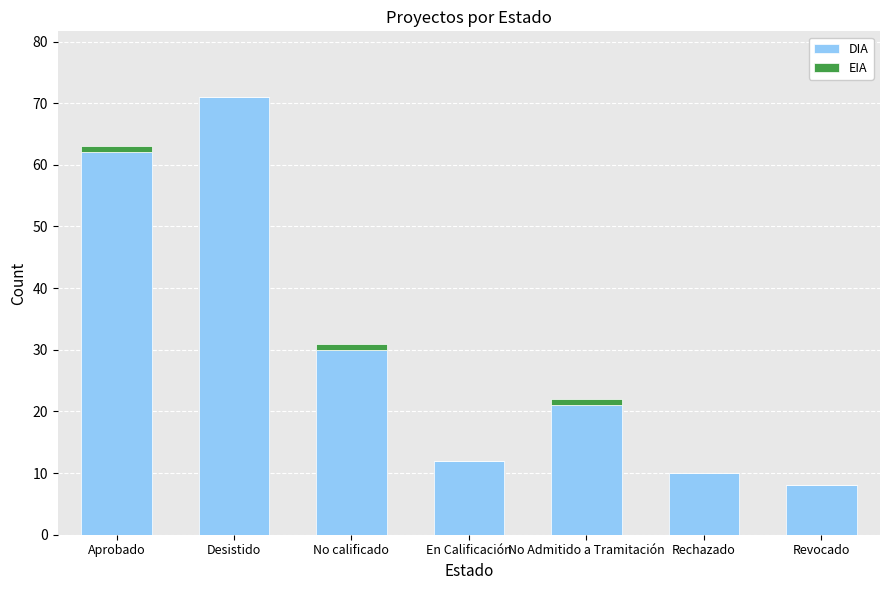

What are all the series names shown in the legend?

DIA, EIA